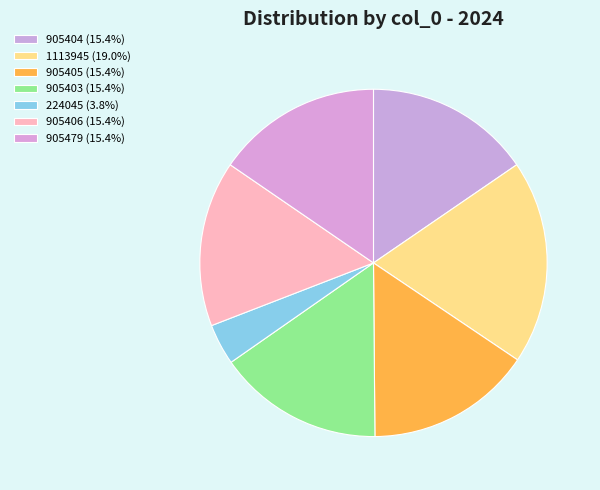

To the nearest percent, what is the difference between the largest and smallest slice percentages?

15%